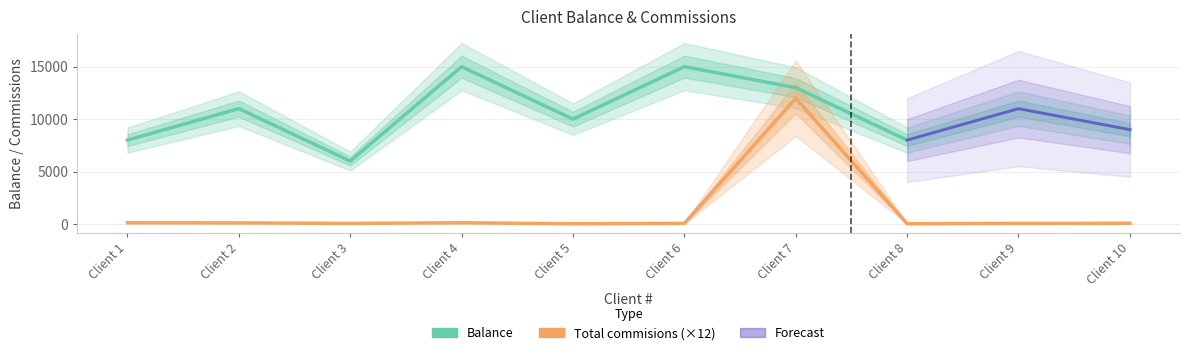

What is the average value of the Total commisions series?

1264